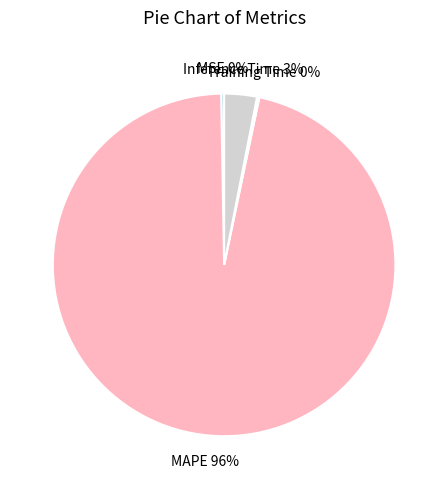

To the nearest percent, what is the average slice percentage?

25%